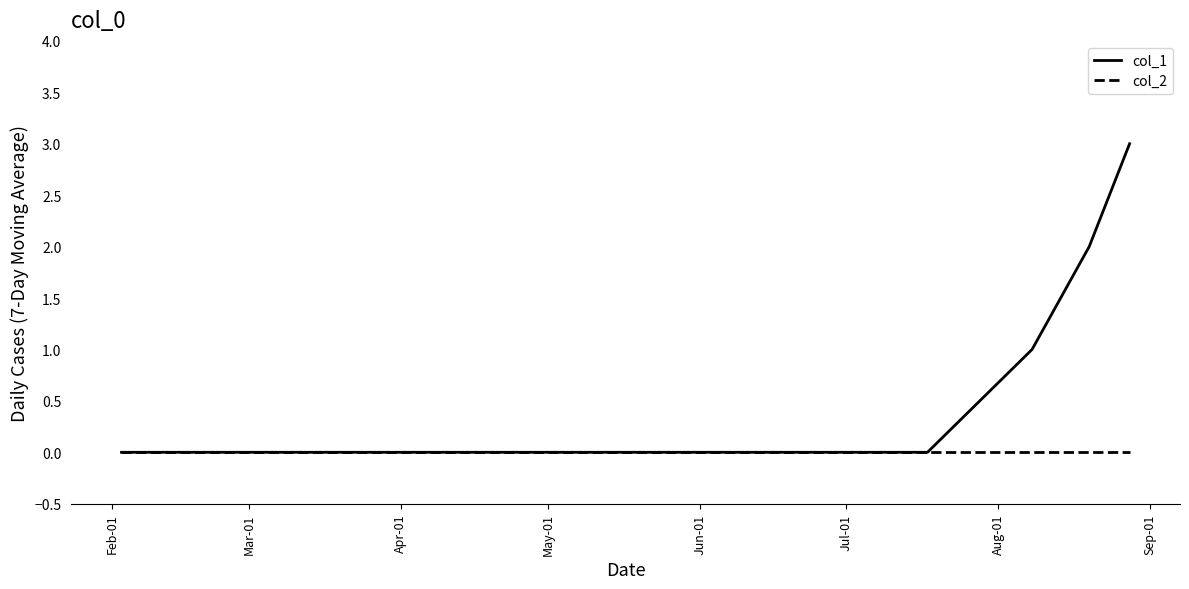

What is the difference between the maximum and minimum values in the col_1 series?

3